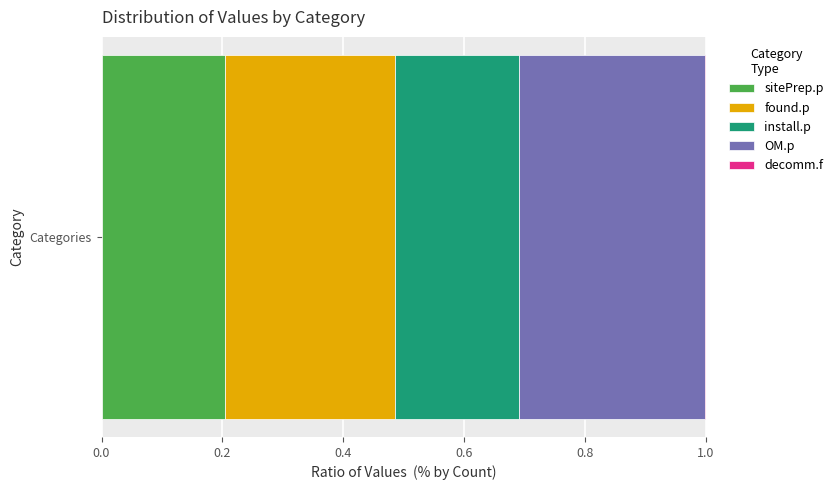

The value of sitePrep.p at Categories is 0.1. True or false?

False